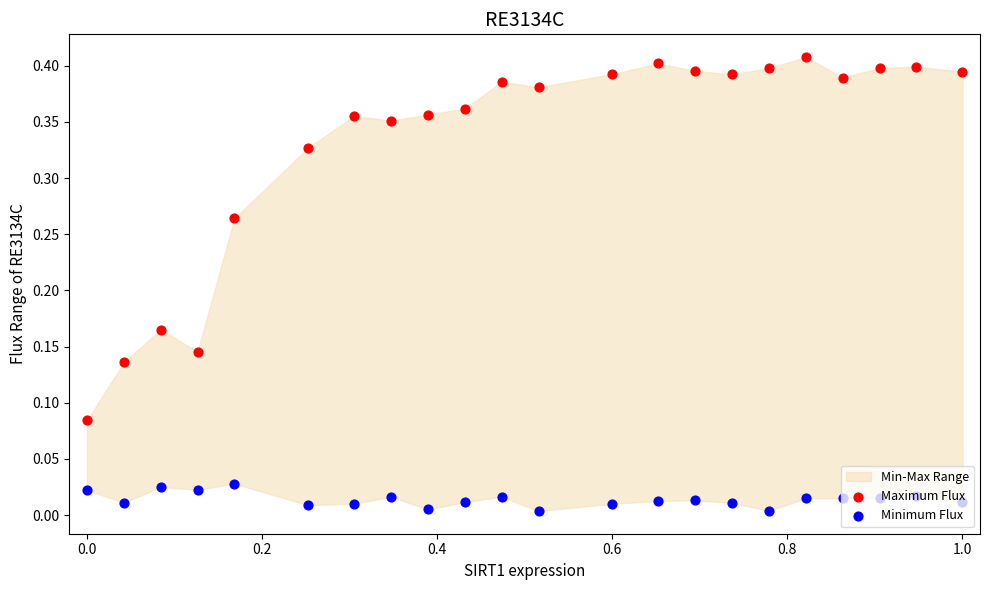

Which series reaches the maximum Y coordinate?

Maximum Flux